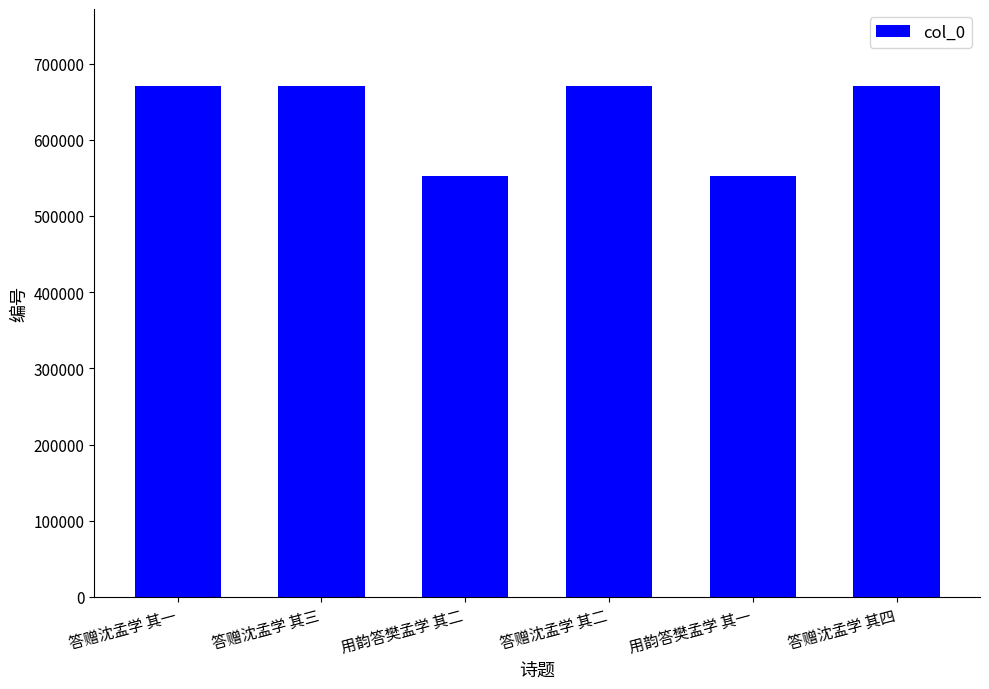

What position from the right is 答赠沈孟学 其四?

1